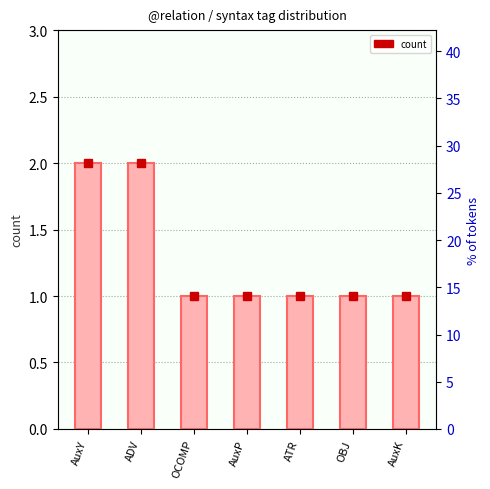

Reading left to right, what are all the values shown in this chart?

2	2	1	1	1	1	1